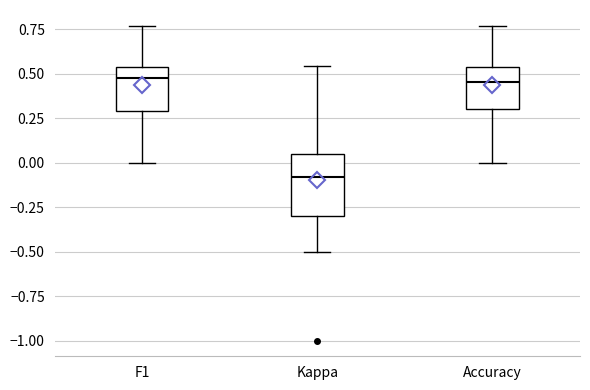

Reading left to right, read every box against the y-axis: the position of its median line, the range the box covers, and the ends of its whiskers. The values are not printed on the chart, so give them approximately, as read against the axis.

F1: median 0.45, box 0.30 to 0.55, whiskers 0.00 to 0.75
Kappa: median -0.10, box -0.30 to 0.05, whiskers -0.50 to 0.55
Accuracy: median 0.45, box 0.30 to 0.55, whiskers 0.00 to 0.75